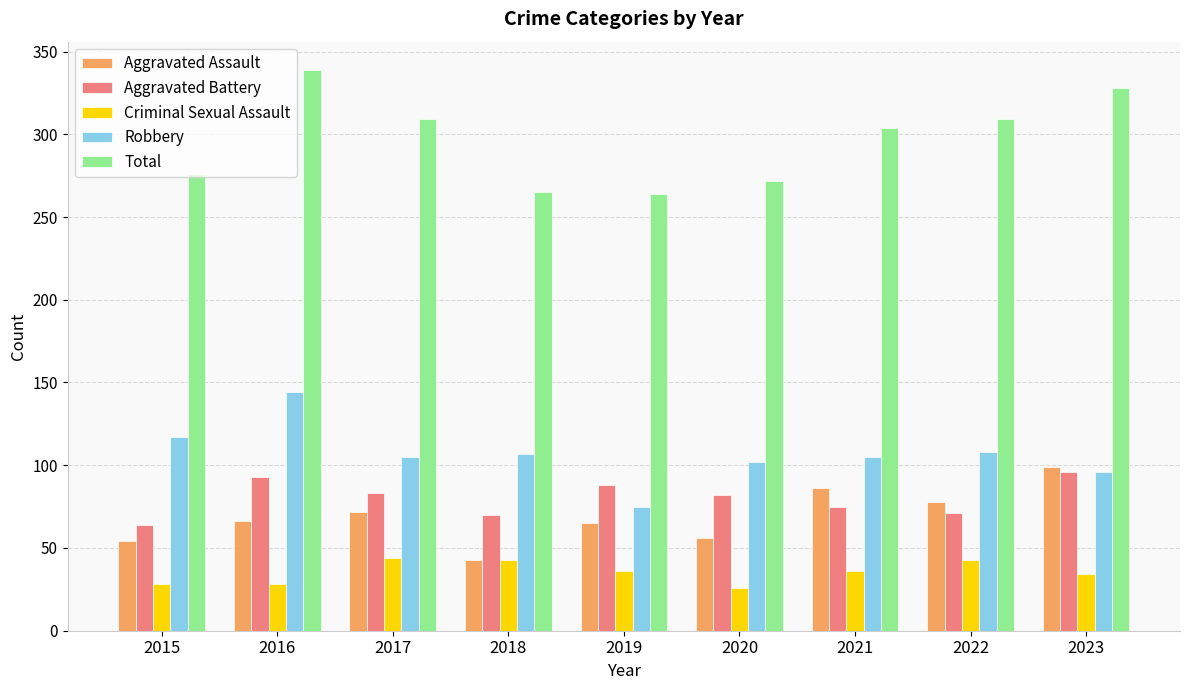

Between 2019 and 2022, which series saw the biggest shift?

Total